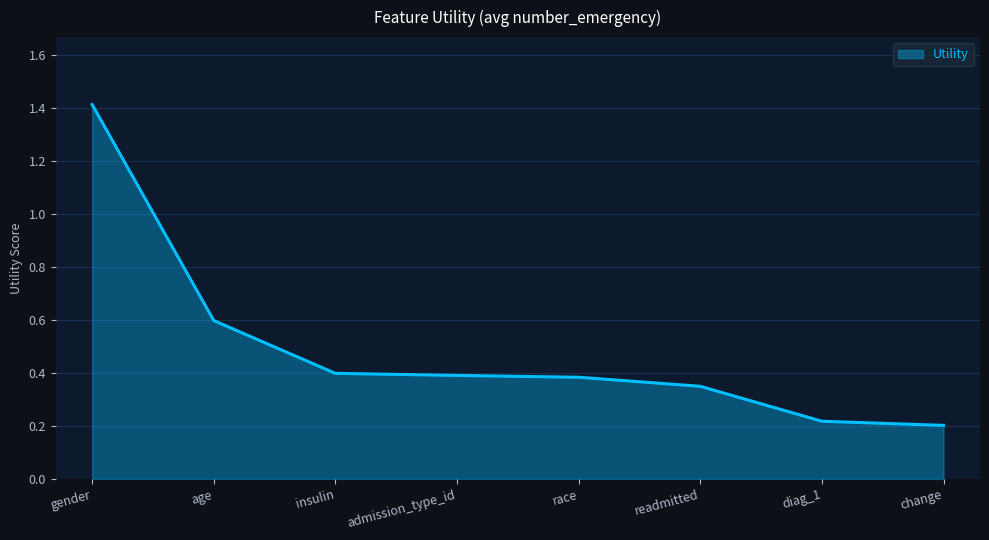

What is the change in value from age to change?

-0.4